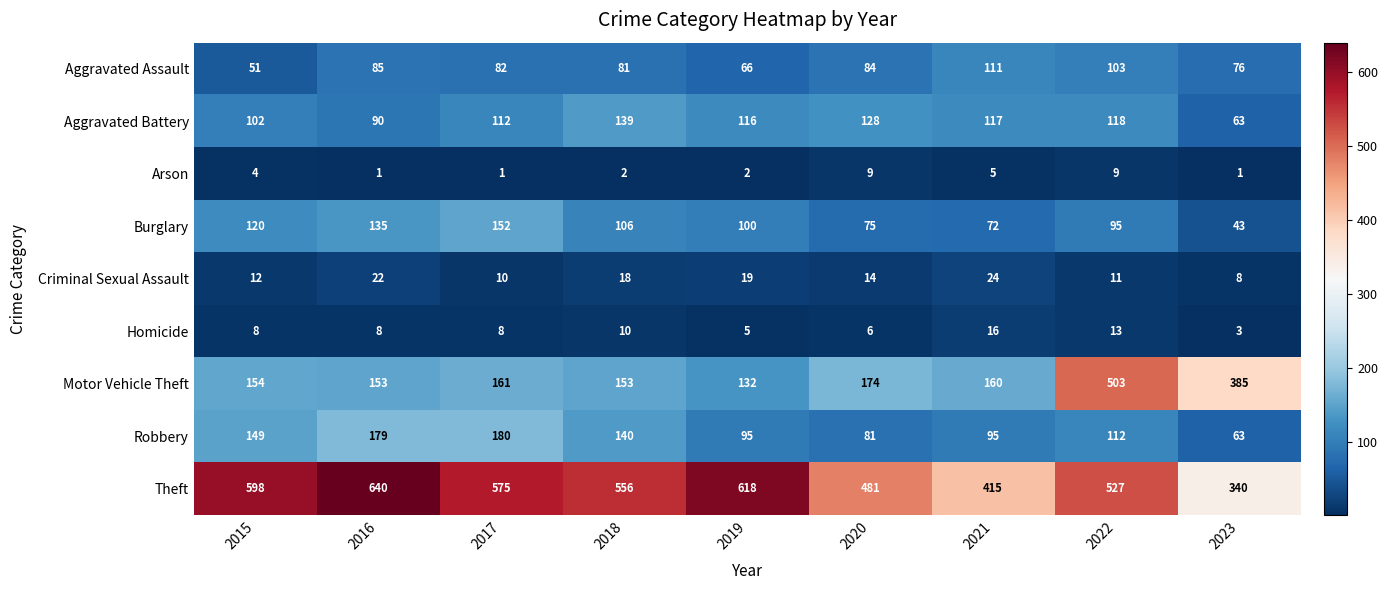

Is it true that Criminal Sexual Assault equals 2 at 2023?

False